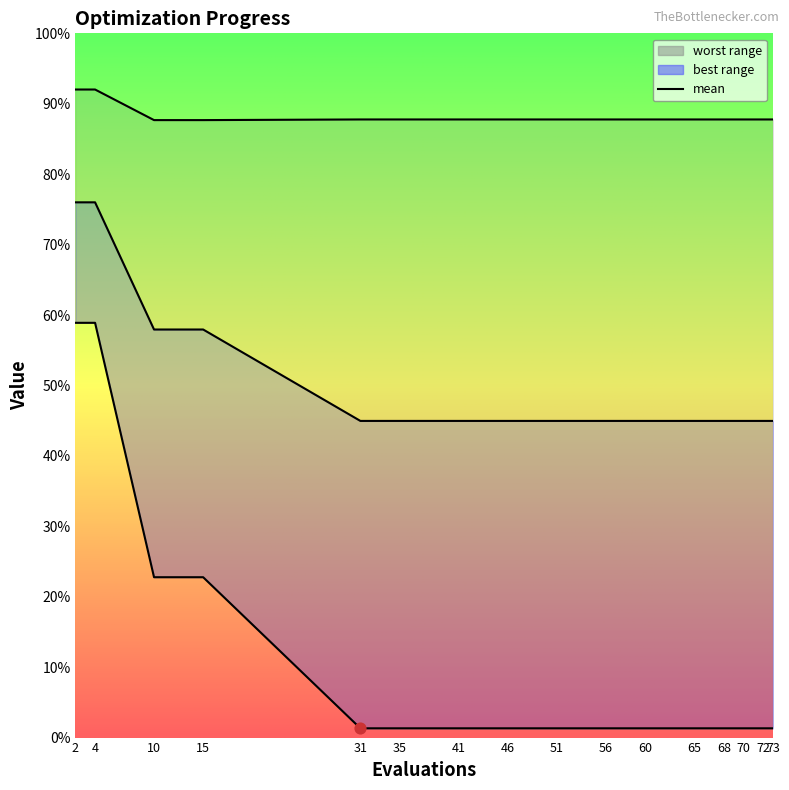

At how many categories does at least one series exceed 0?

16